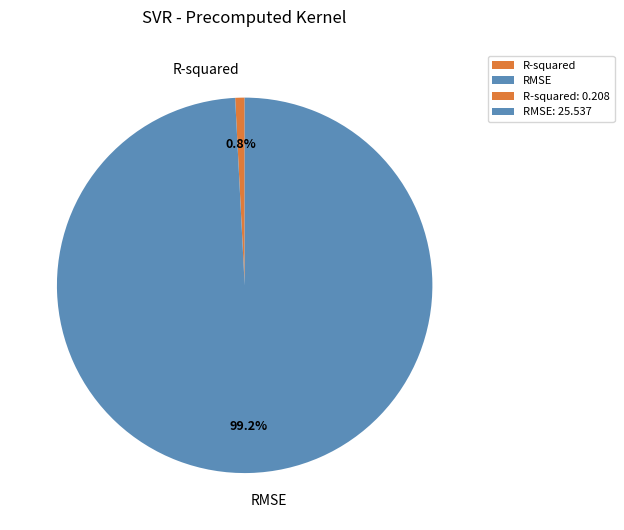

Does RMSE represent more than half of the total?

Yes